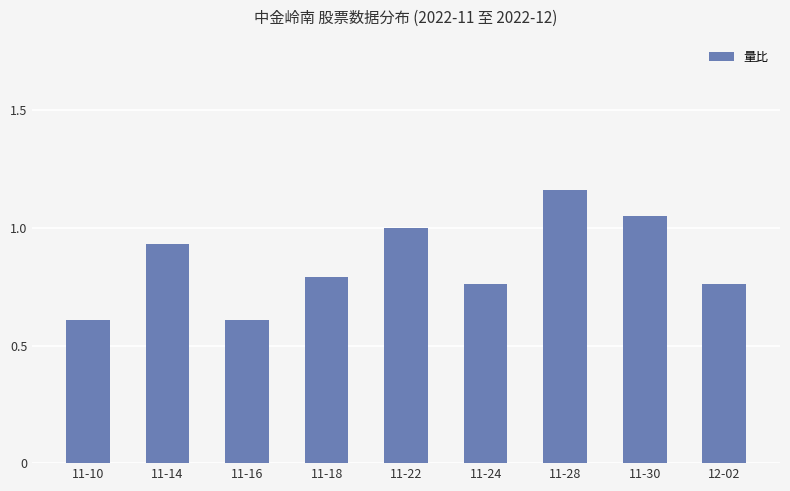

Is it true that the value at 11-22 is 0.6?

False